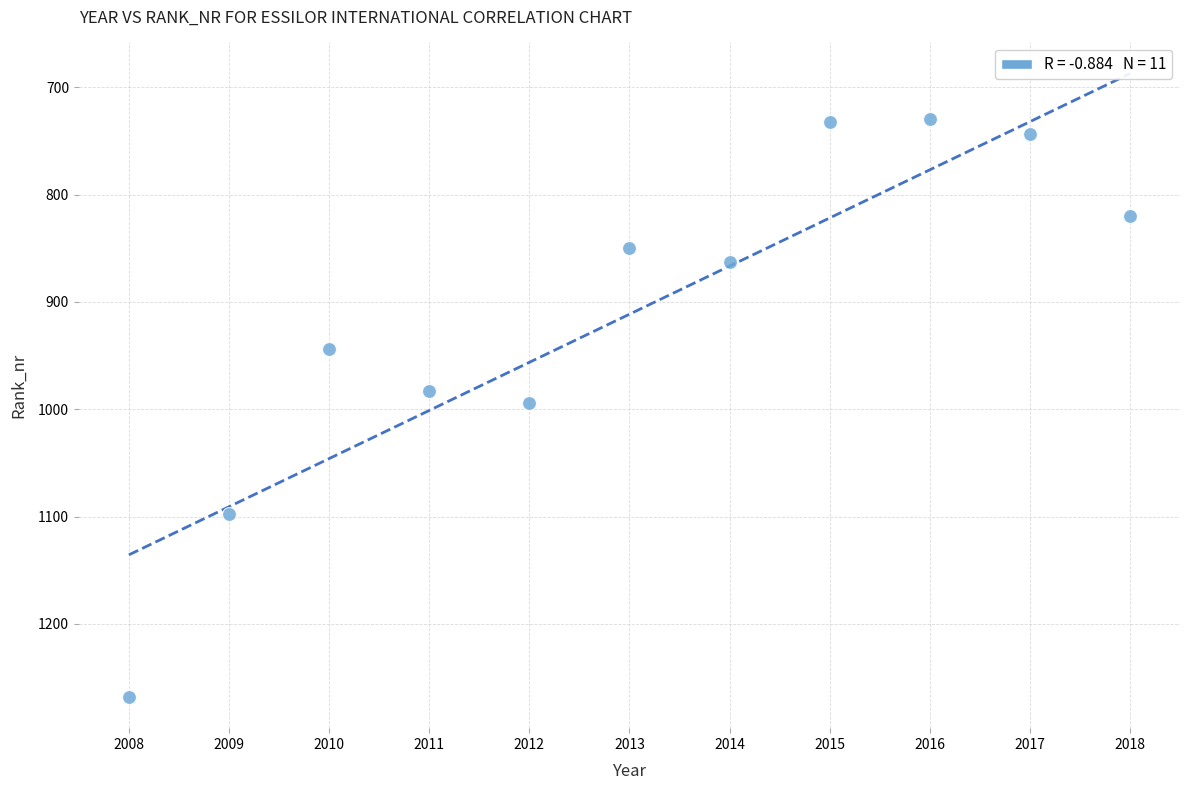

What is the average Y value?

911